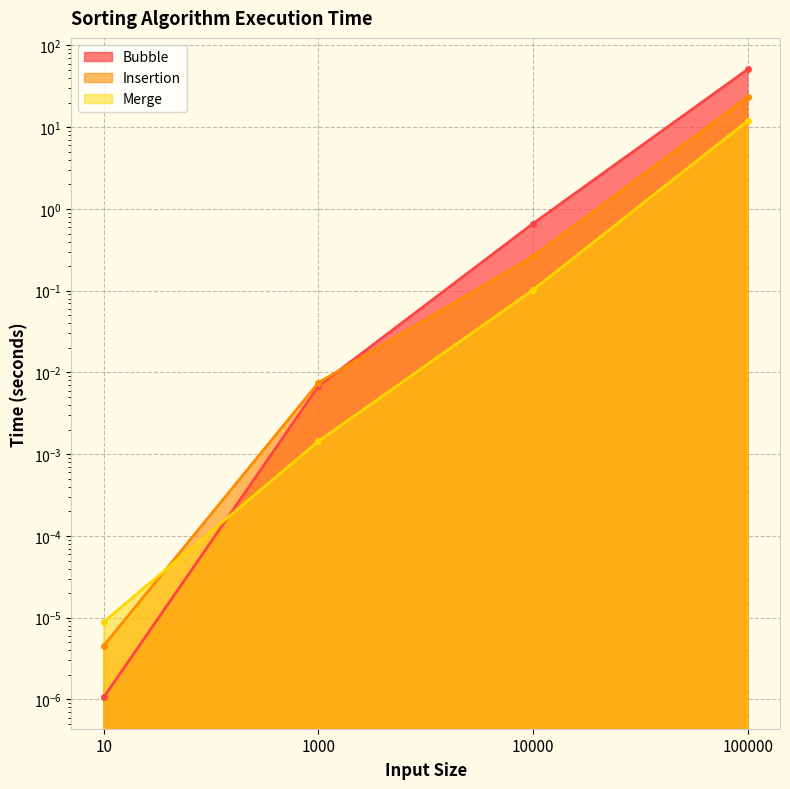

True or false: Merge has a value of 0.0 at 1000.

False